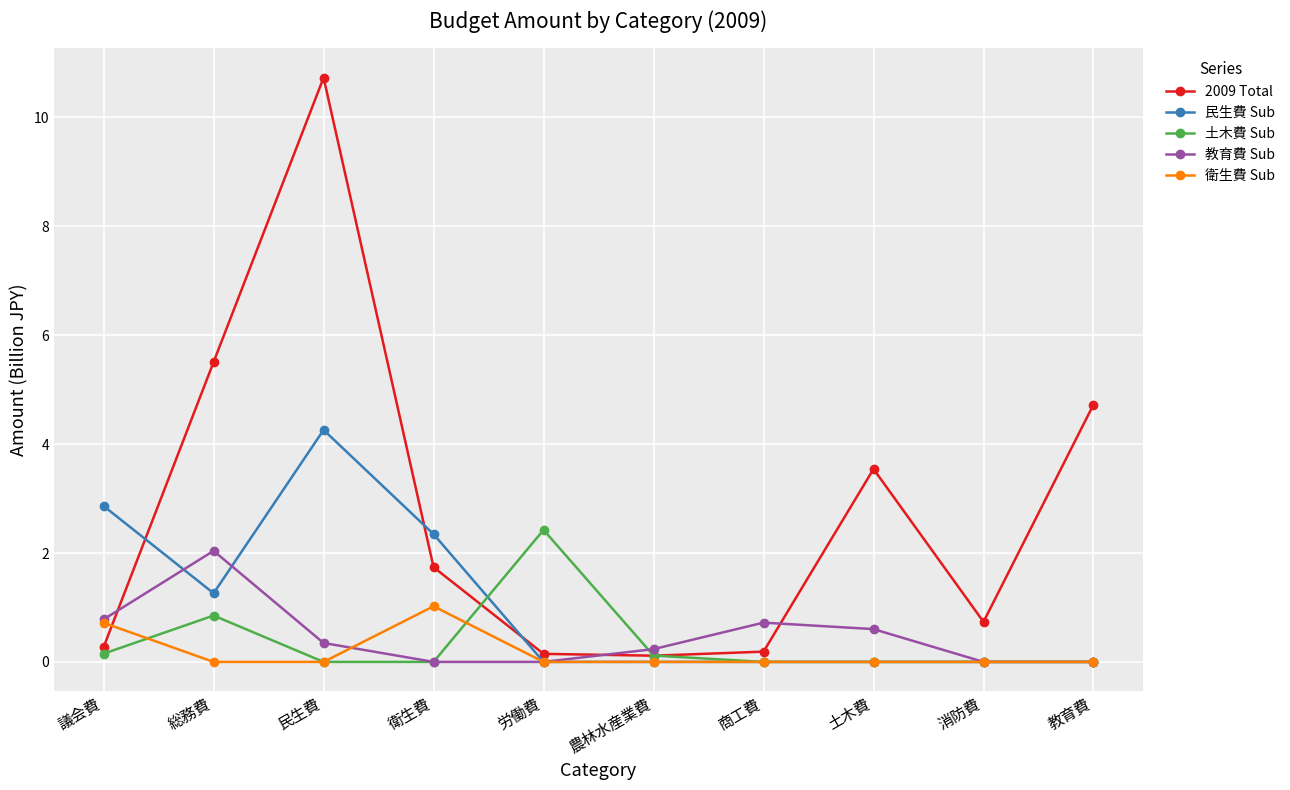

Is the value of 2009 Total at 商工費 greater than the value of 民生費 Sub at 商工費?

Yes